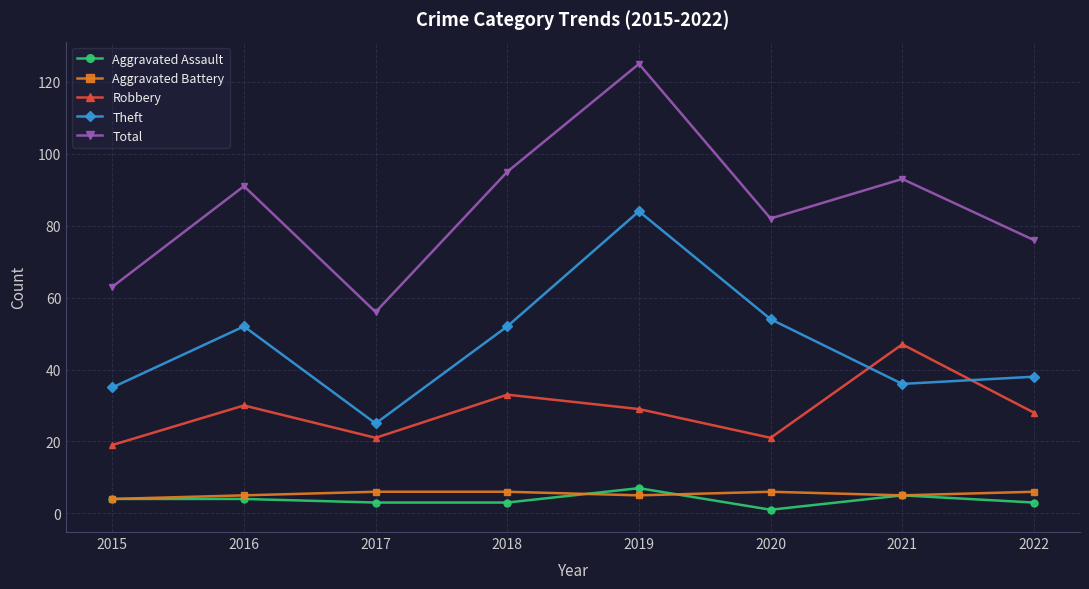

The value of Robbery at 2022 is 6. True or false?

False